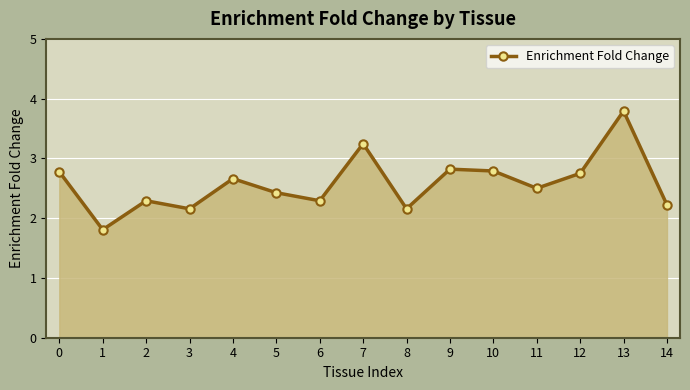

How many points are lower than both their immediate neighbors (excluding endpoints)?

5